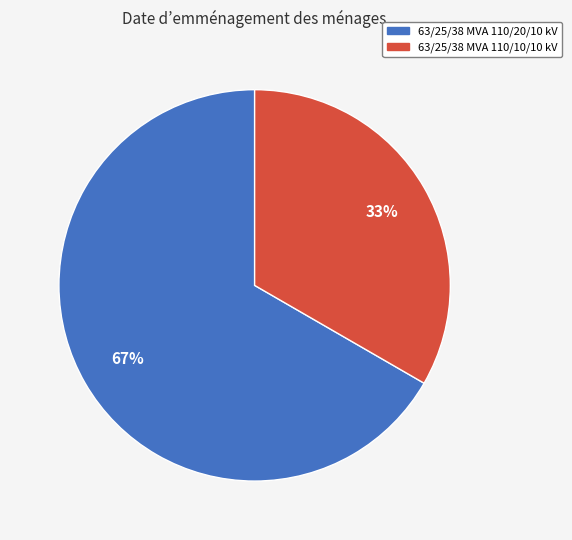

What is the majority slice?

63/25/38 MVA 110/20/10 kV